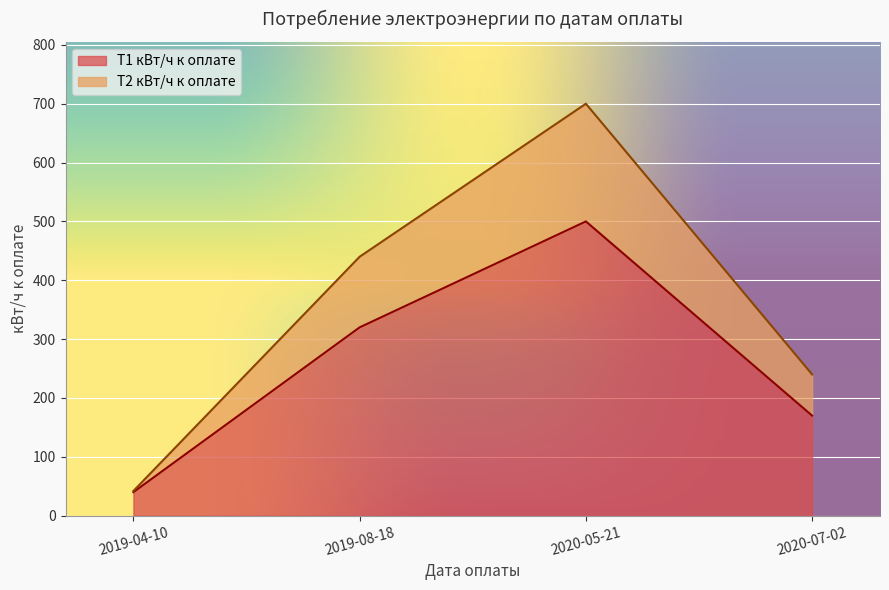

What is the total value across all series at 2019-08-18?

440